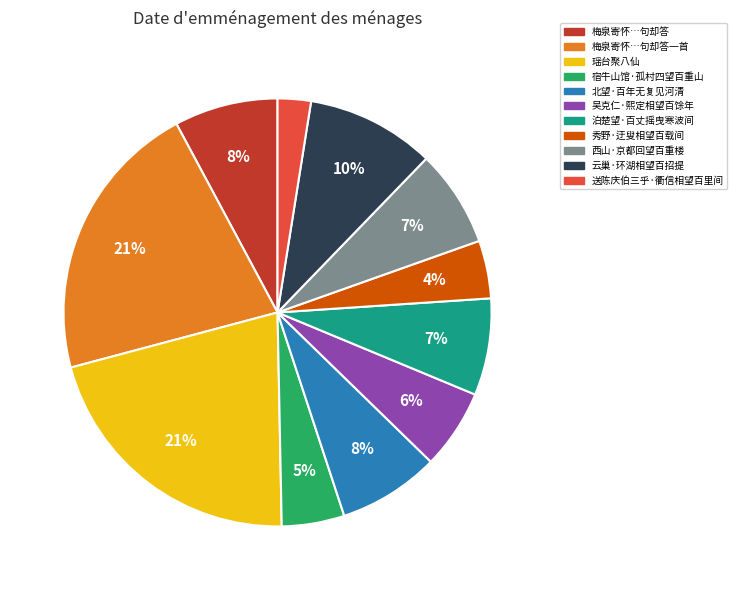

The 宿牛山馆·孤村四望百重山 slice represents 5% of the pie. True or false?

True